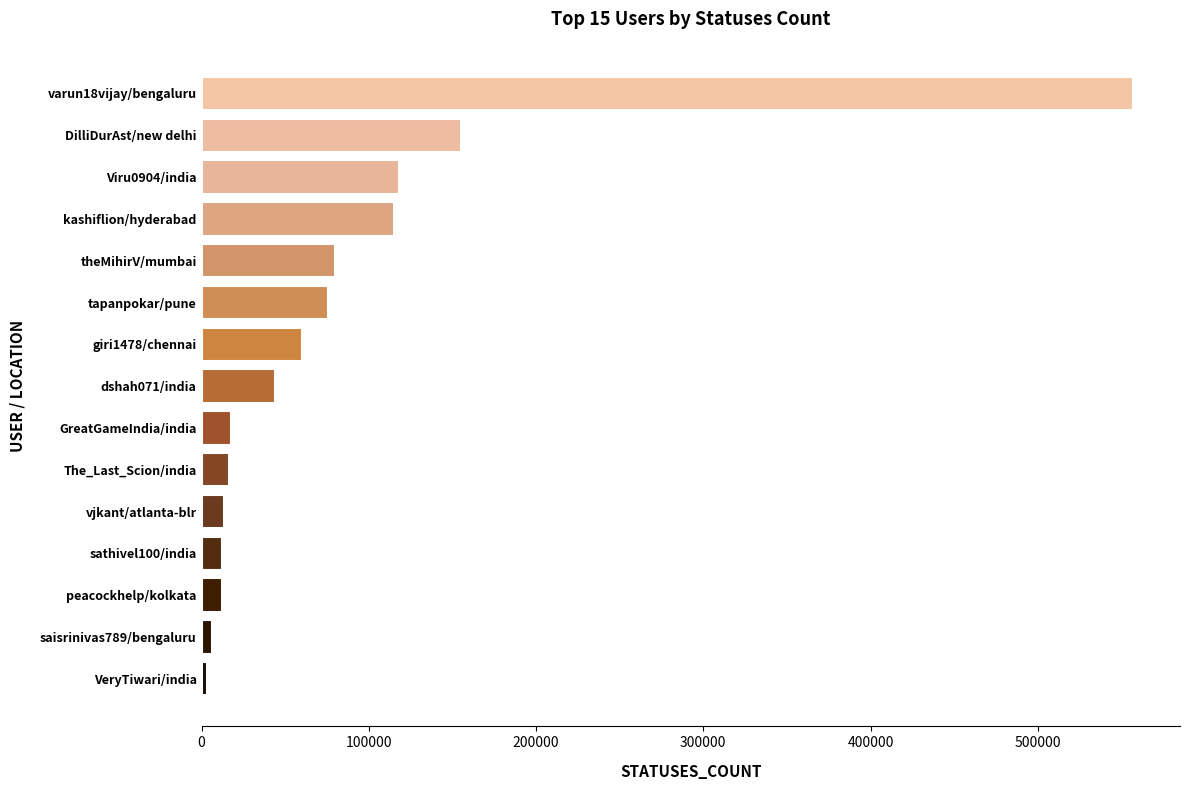

At which label is the value closest to 280358?

DilliDurAst/new delhi